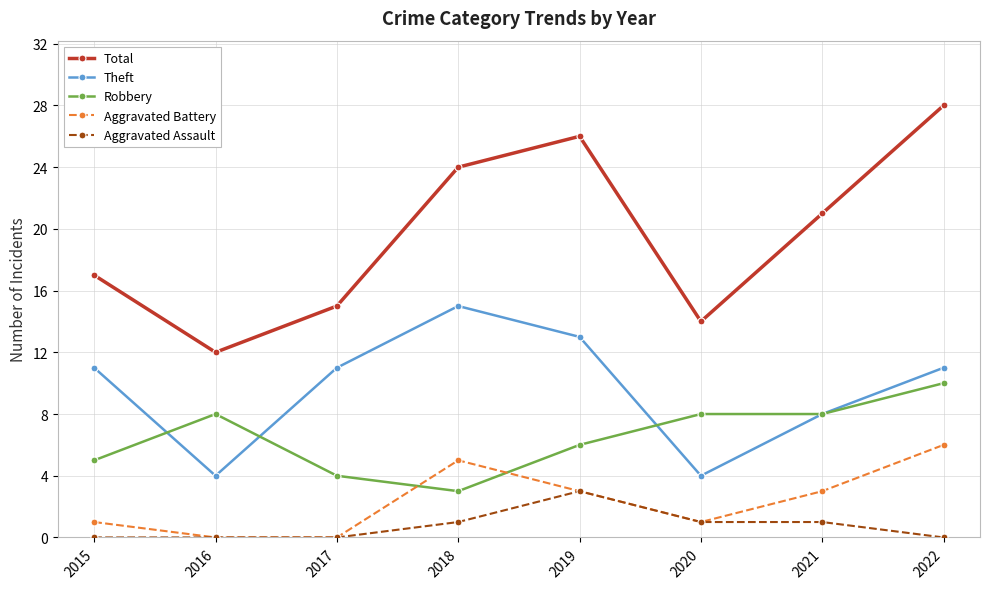

Count the number of data series in this chart.

5